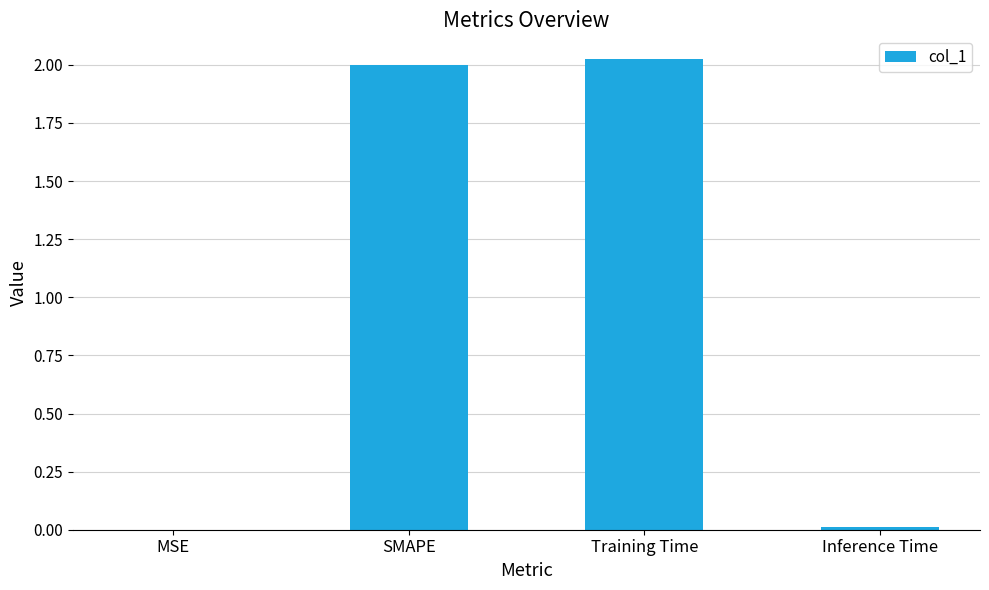

Which has a higher value, SMAPE or Inference Time?

SMAPE